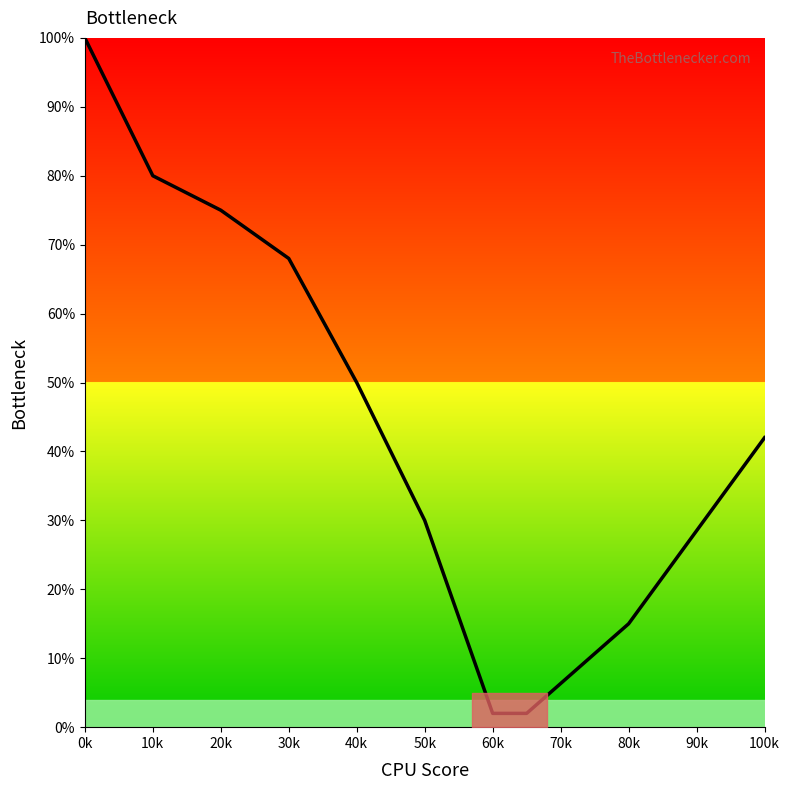

What is the maximum value shown in the chart?

100